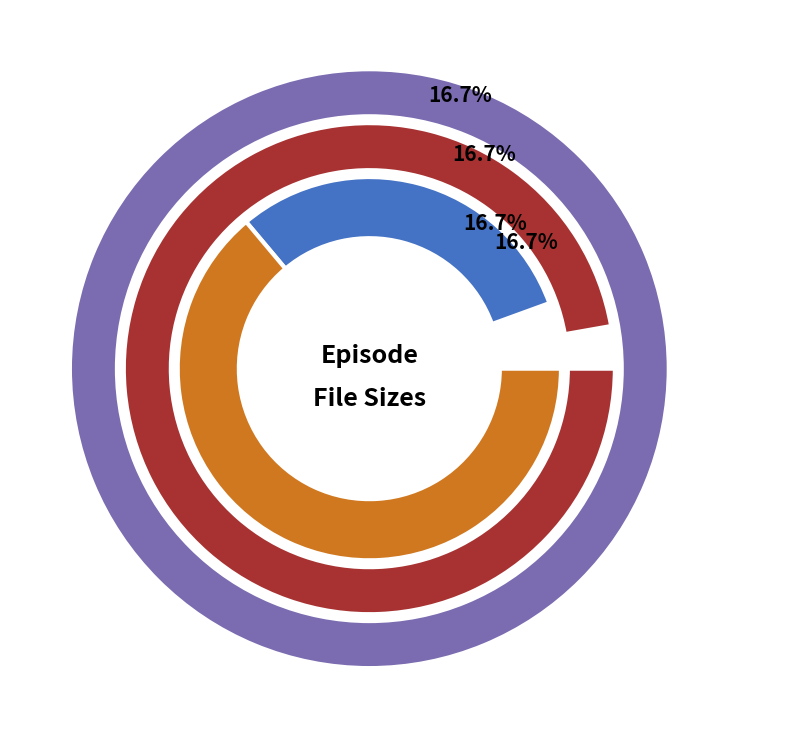

Which has a higher value, S01E01-A Man About the House.avi or S01E03-Roper's Niece.avi?

S01E03-Roper's Niece.avi